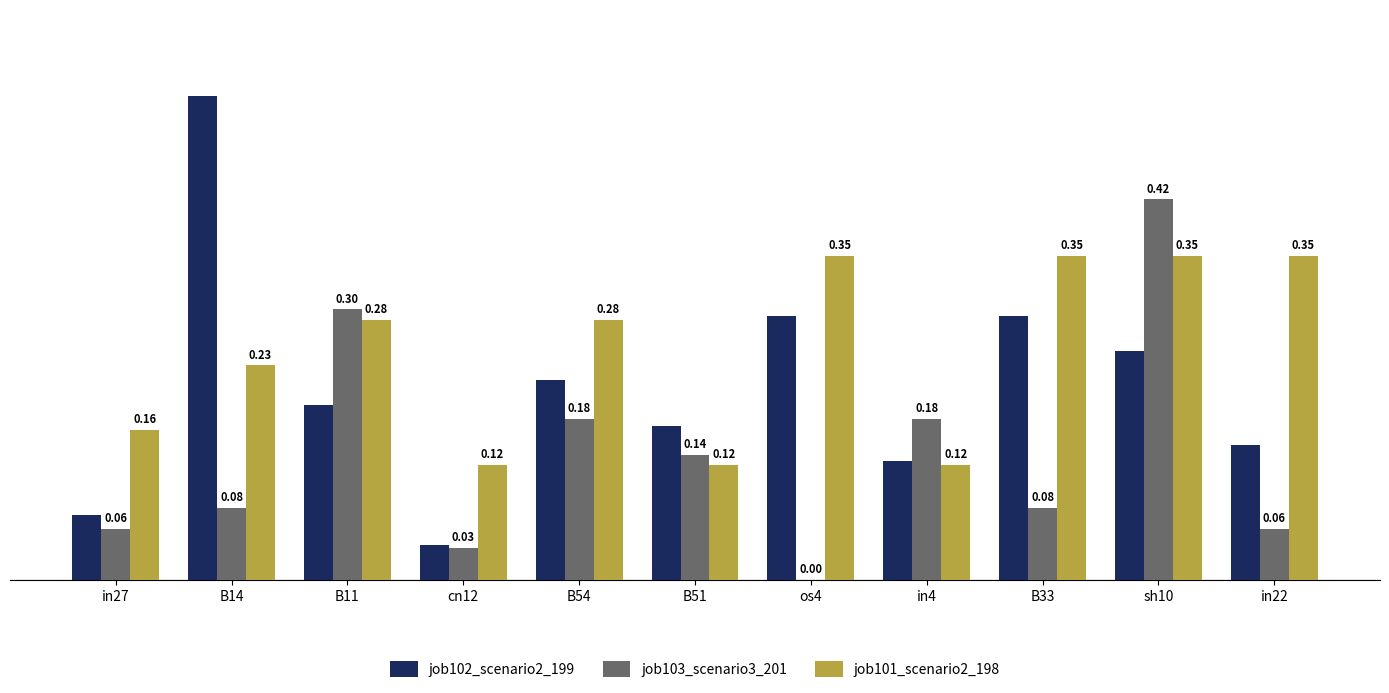

Is the value of job103_scenario3_201 at in22 greater than the value of job102_scenario2_199 at B54?

No